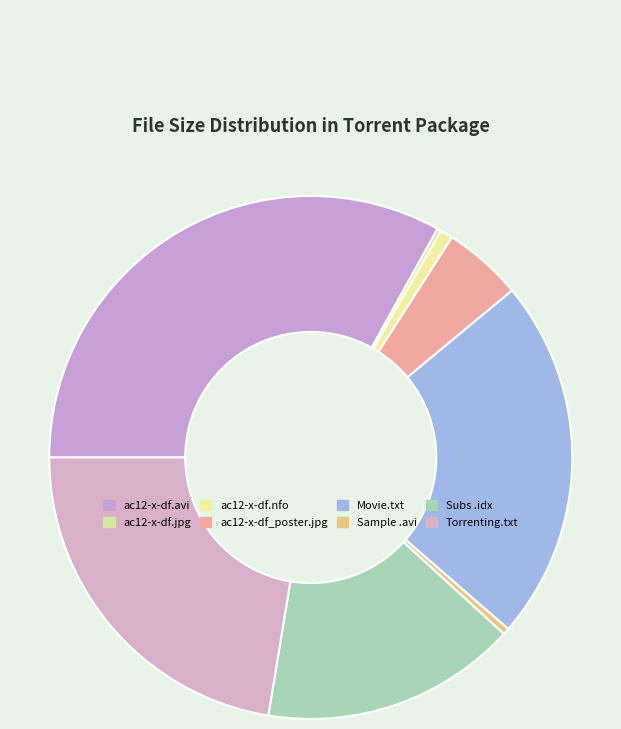

Does any single category account for the majority?

No